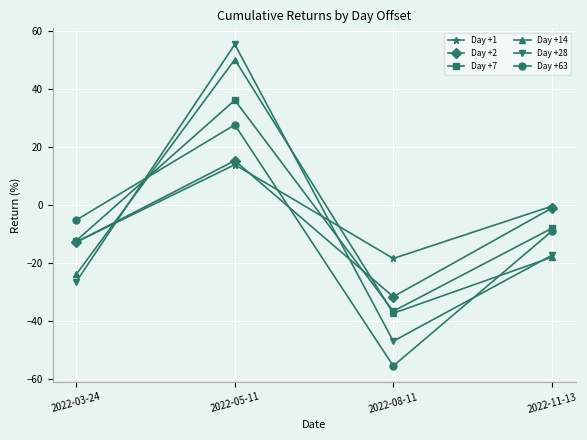

Rank the series at 2022-05-11 from highest to lowest value.

Day +28, Day +14, Day +7, Day +63, Day +2, Day +1